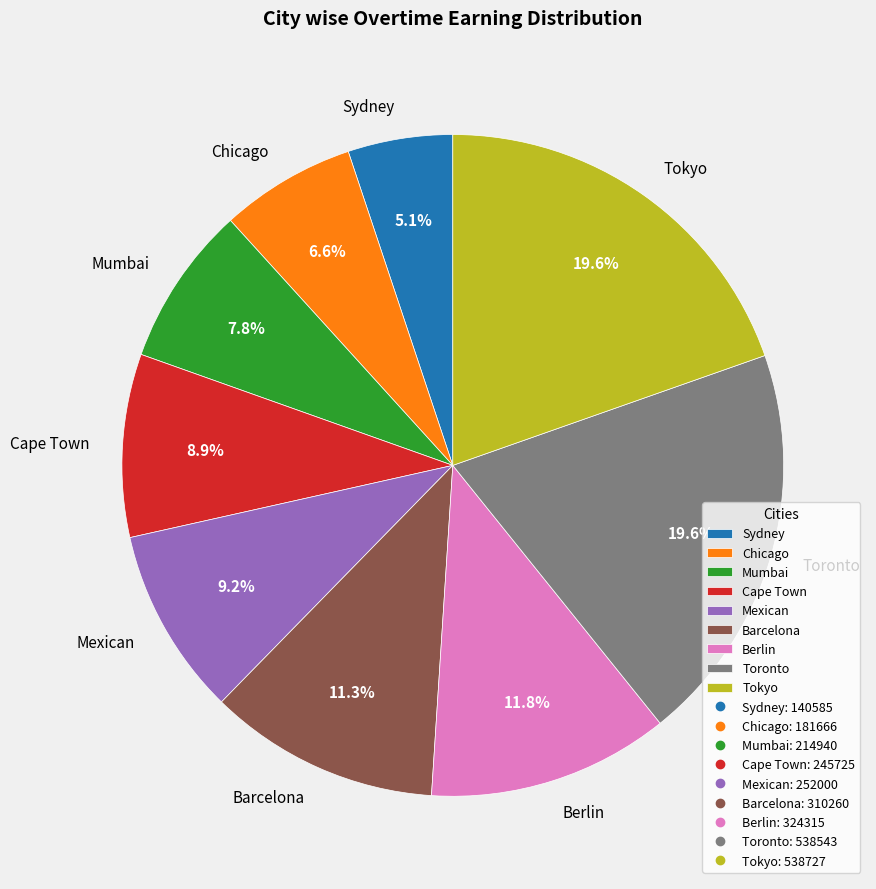

How many slices are in this pie chart?

9